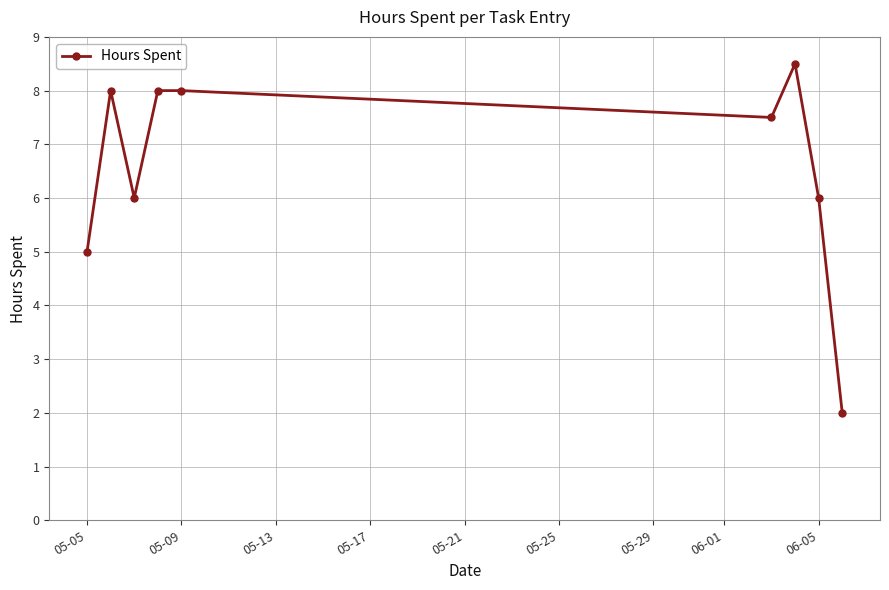

How many lines are shown in the chart?

1